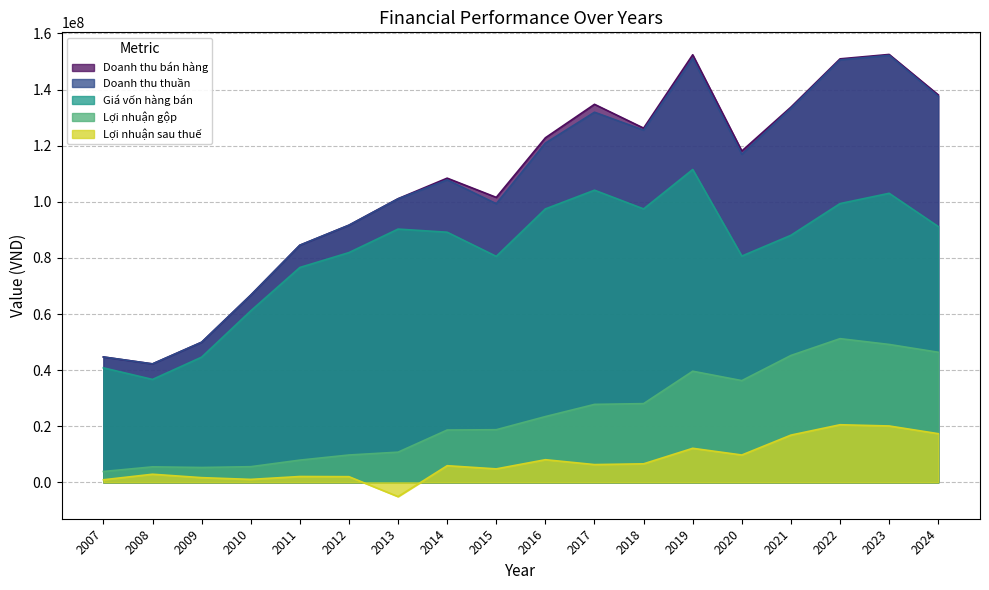

How many lines are shown in the chart?

5